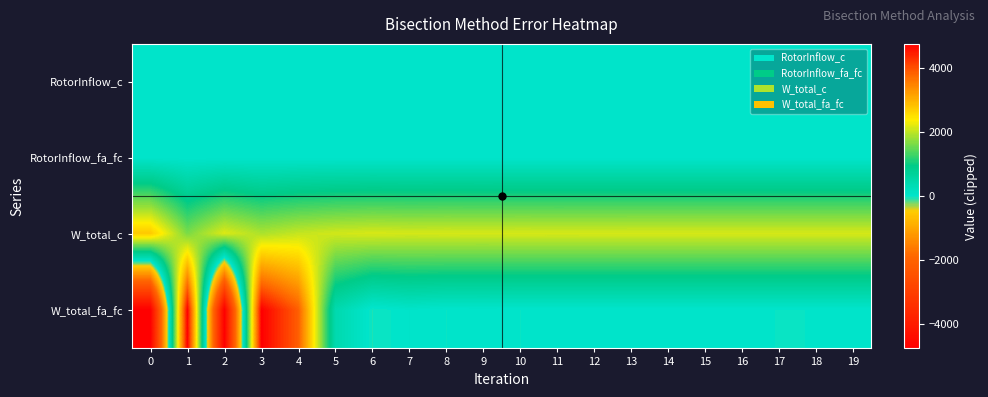

Reading right to left, transcribe all the data shown in this chart.

RotorInflow_c: 19=0.1	18=0.1	17=0.1	16=0.1	15=0.1	14=0.1	13=0.1	12=0.1	11=0.1	10=0.1	9=0.1	8=0.1	7=0.1	6=0.1	5=0.1	4=0.1	3=0.1	2=0.1	1=0.3	0=0.5
RotorInflow_fa_fc: 19=-0.0	18=0.0	17=-0.0	16=0.0	15=-0.0	14=0.0	13=-0.0	12=-0.0	11=0.0	10=-0.0	9=0.0	8=0.0	7=-0.0	6=0.0	5=-0.0	4=-0.0	3=0.0	2=0.0	1=0.1	0=0.8
W_total_c: 19=2143.5	18=2143.5	17=2143.5	16=2143.5	15=2143.4	14=2143.3	13=2143.0	12=2142.5	11=2141.4	10=2143.6	9=2139.2	8=2143.6	7=2134.8	6=2152.3	5=2117.2	4=2046.9	3=1906.2	2=2187.5	1=1625.0	0=2750.0
W_total_fa_fc: 19=0.0	18=0.0	17=-0.0	16=0.0	15=0.0	14=0.0	13=0.1	12=0.4	11=1.5	10=-0.0	9=6.2	8=-0.1	7=37.4	6=-37.7	5=418.3	4=3868.2	3=4762.1	2=-4762.1	1=4762.1	0=-4762.1